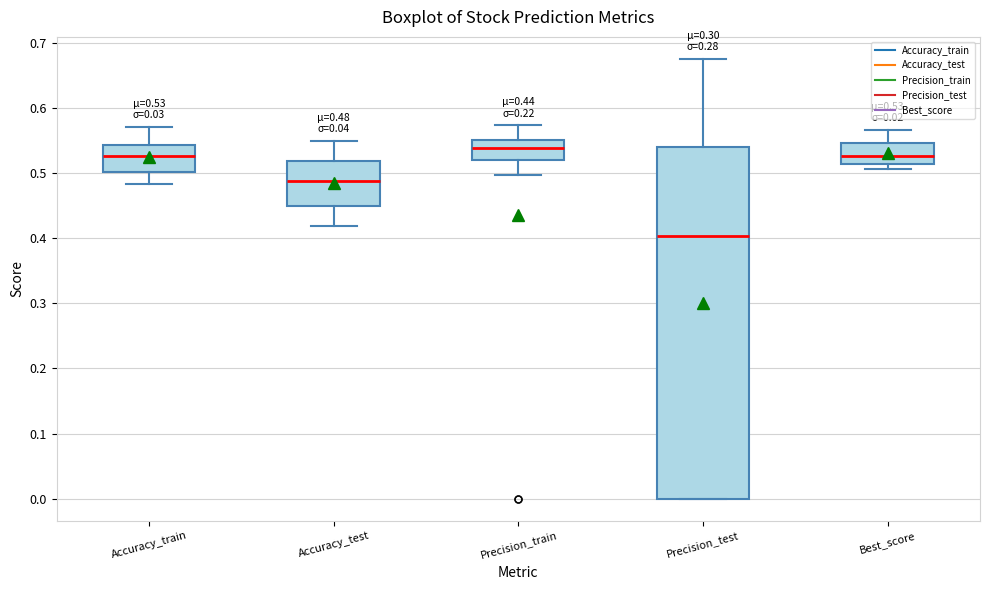

Which box has the lowest median line?

Precision_test